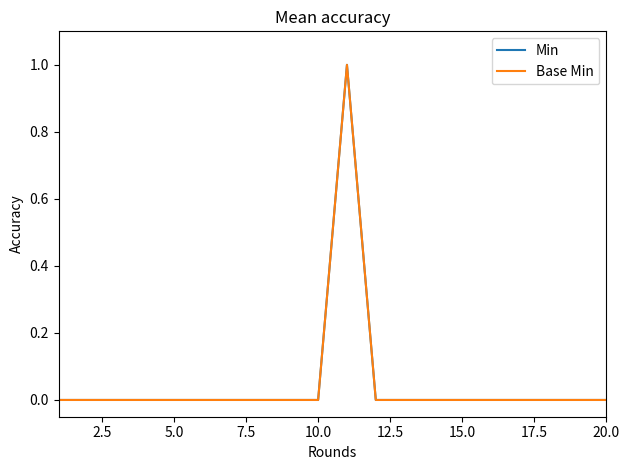

True or false: Min has more than 1 interior local peaks.

False